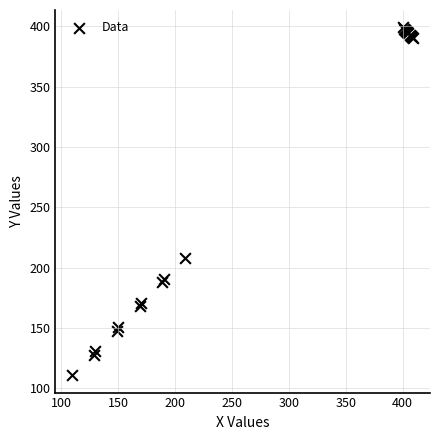

What Y value in the scatter plot is closest to 255?

208.0